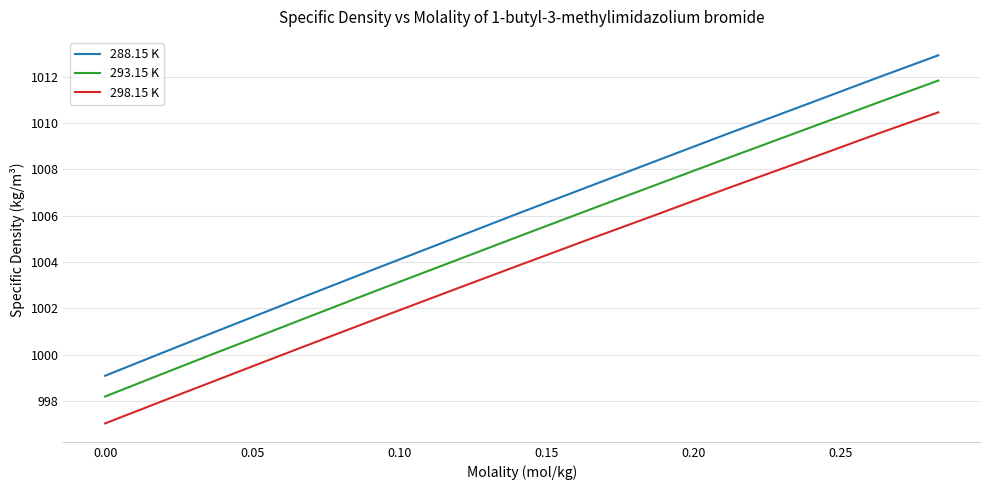

True or false: 293.15 K and 298.15 K intersect in this chart.

False